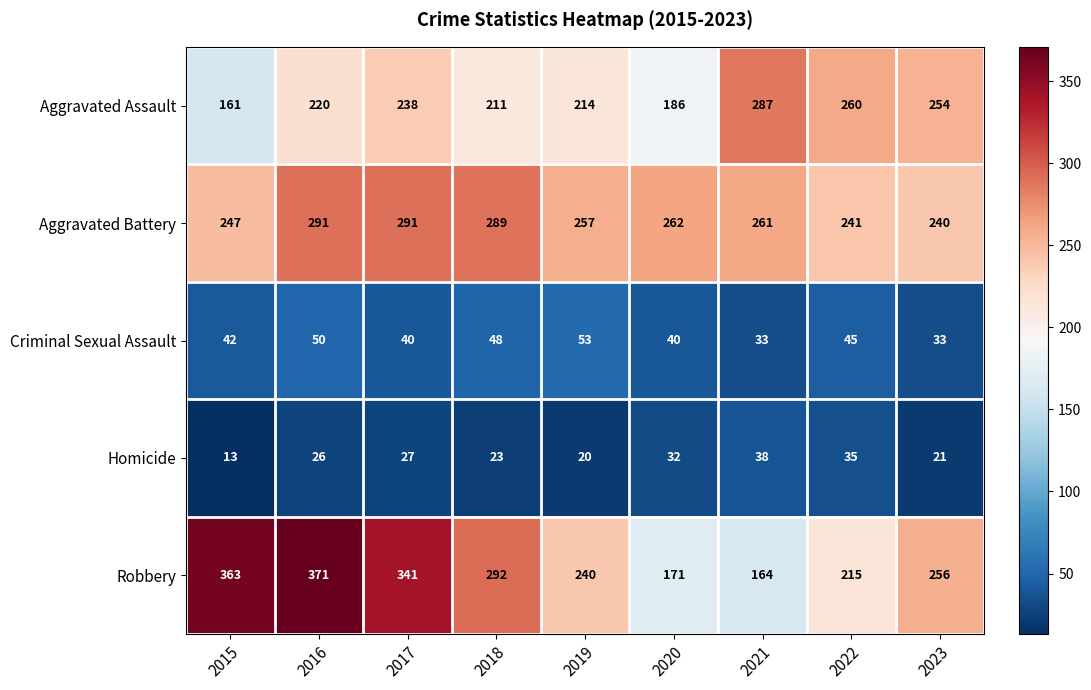

How many series are shown in this chart?

5